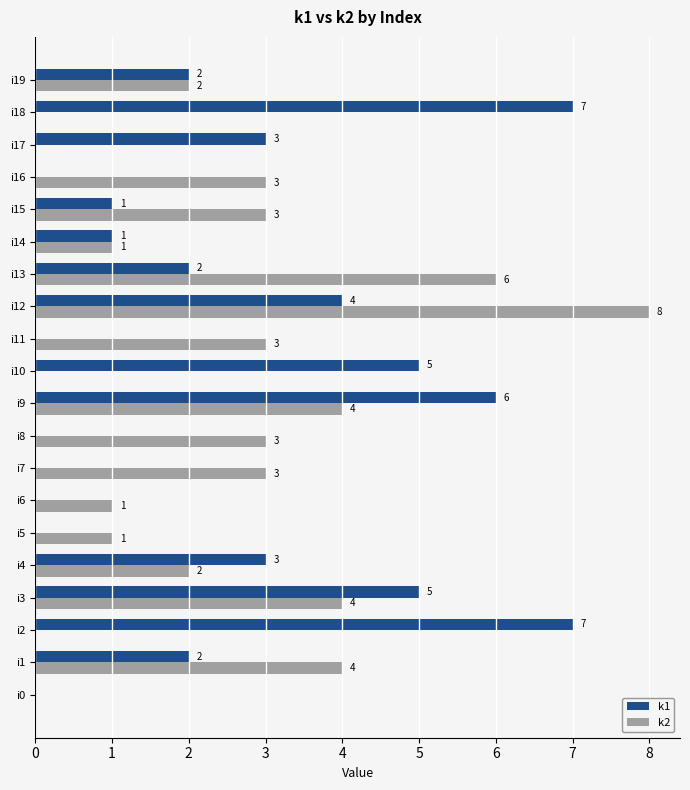

What is the greatest value displayed?

8